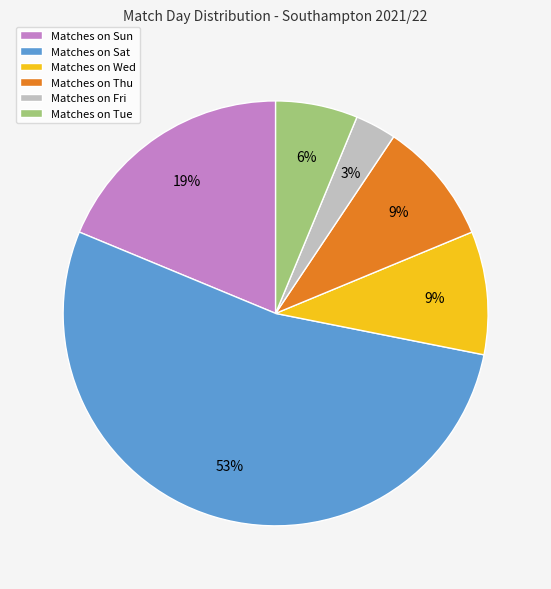

True or false: Matches on Tue accounts for 6% of the total.

True